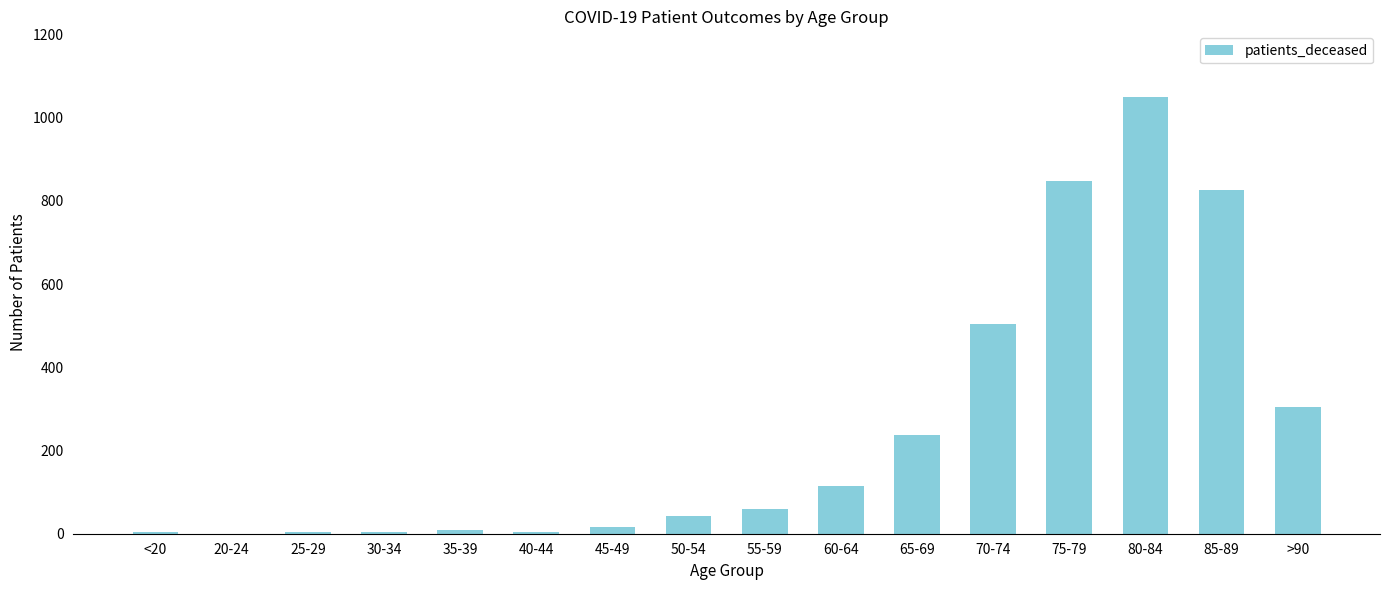

Are the bars horizontal?

No